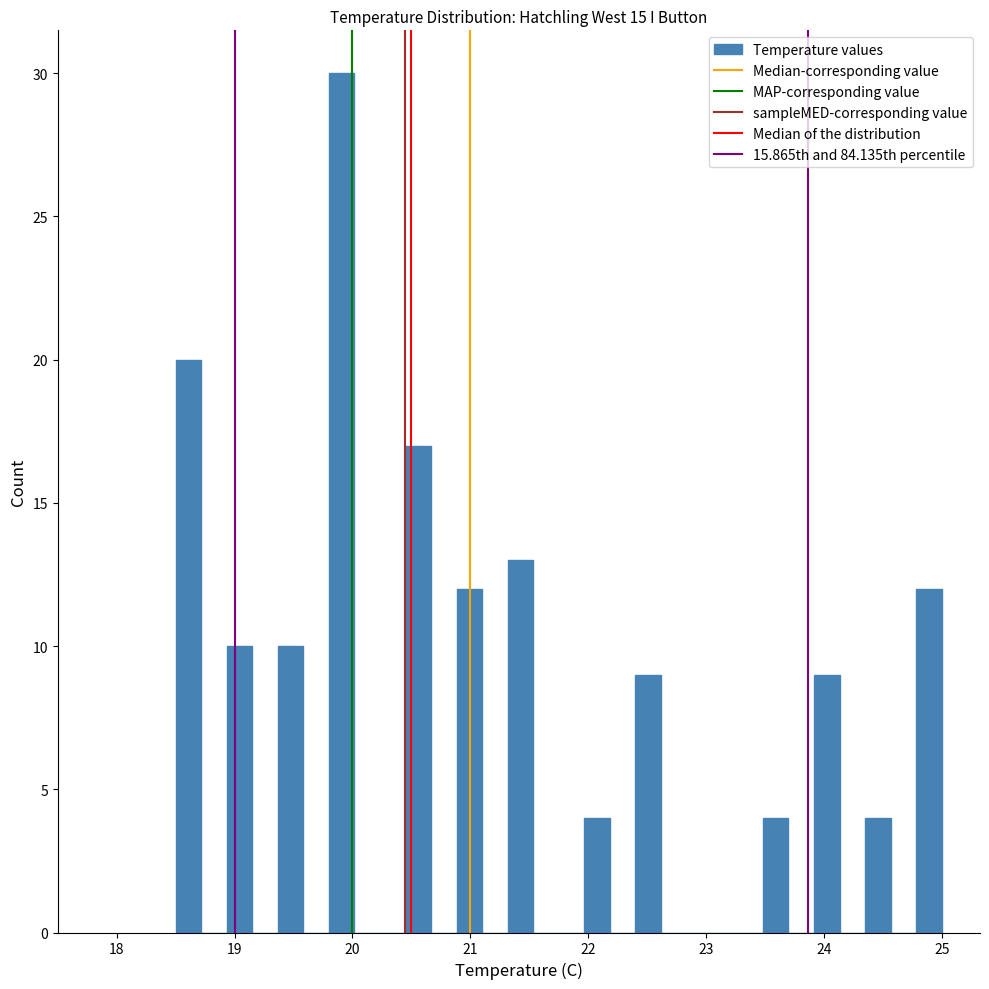

Around what value on the x-axis is the tallest bar? Give the approximate position of its centre, as read against the axis.

19.9